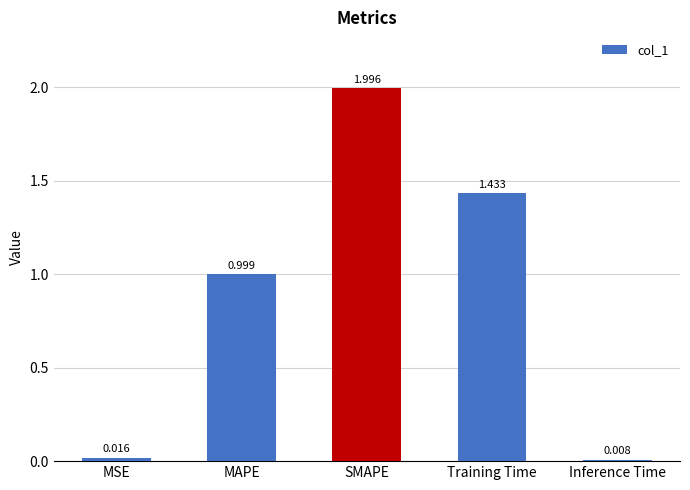

Rank the categories by value from highest to lowest.

SMAPE, Training Time, MAPE, MSE, Inference Time